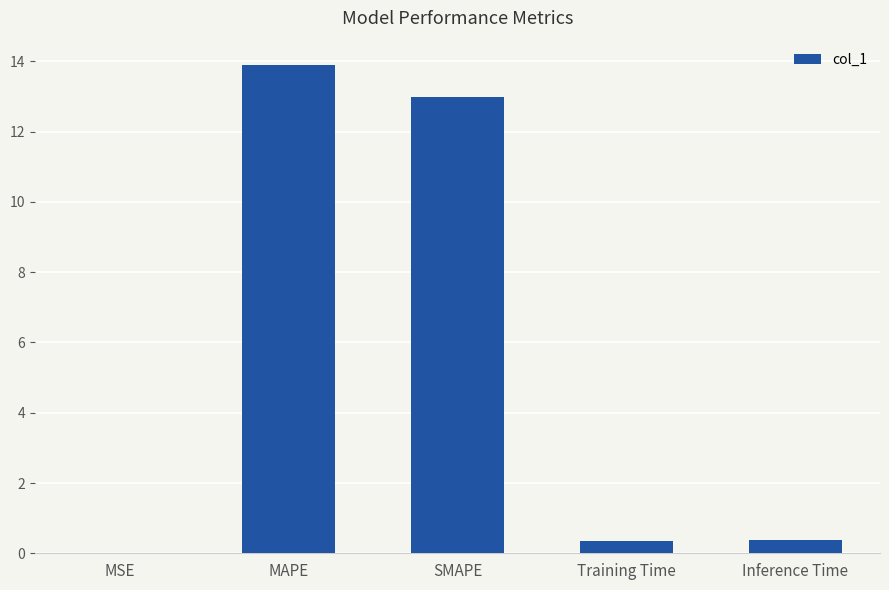

What is the sum of the values at Inference Time and SMAPE?

13.4